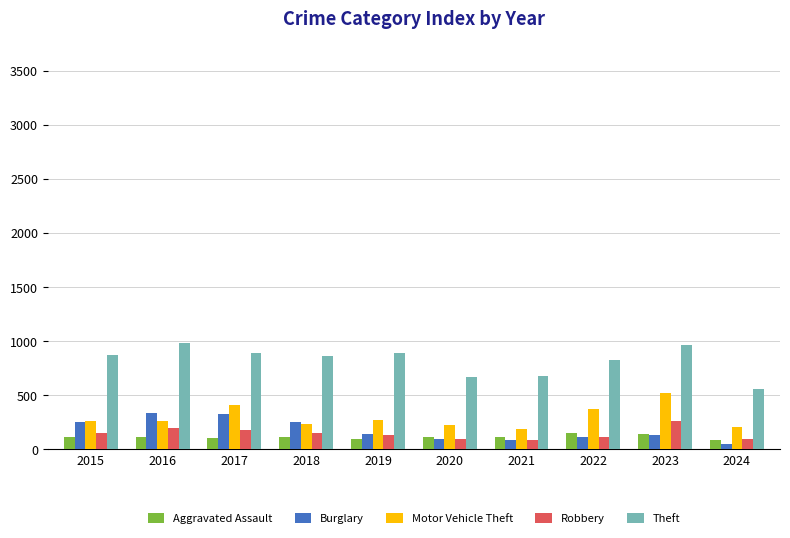

Are the bars horizontal?

No